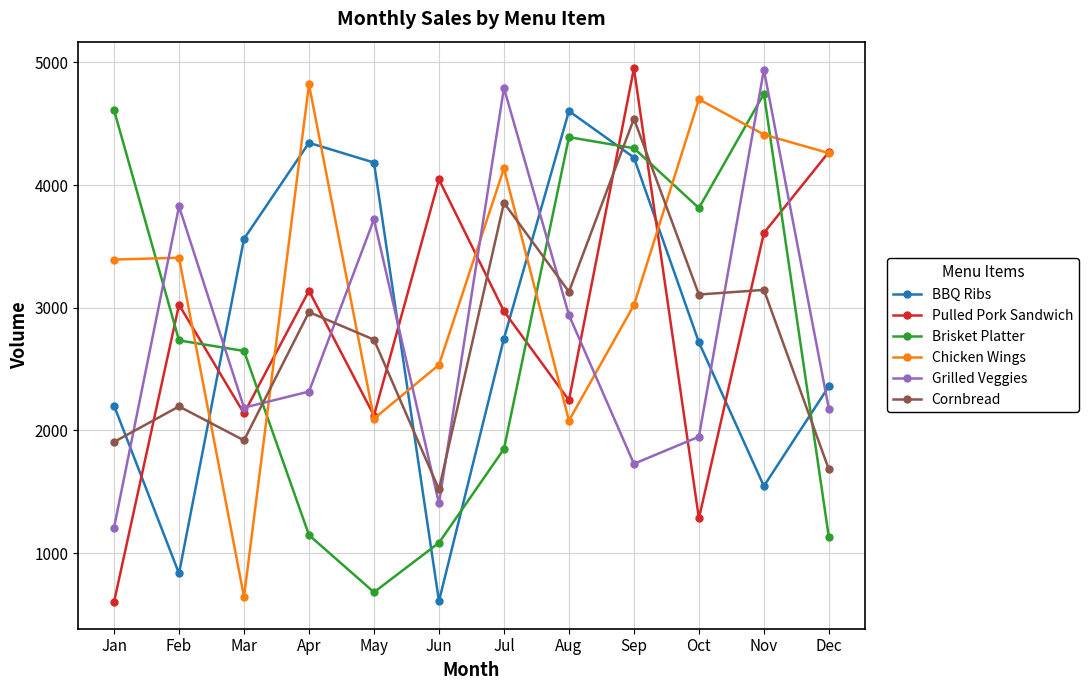

Is it true that BBQ Ribs equals 4184 at May?

True